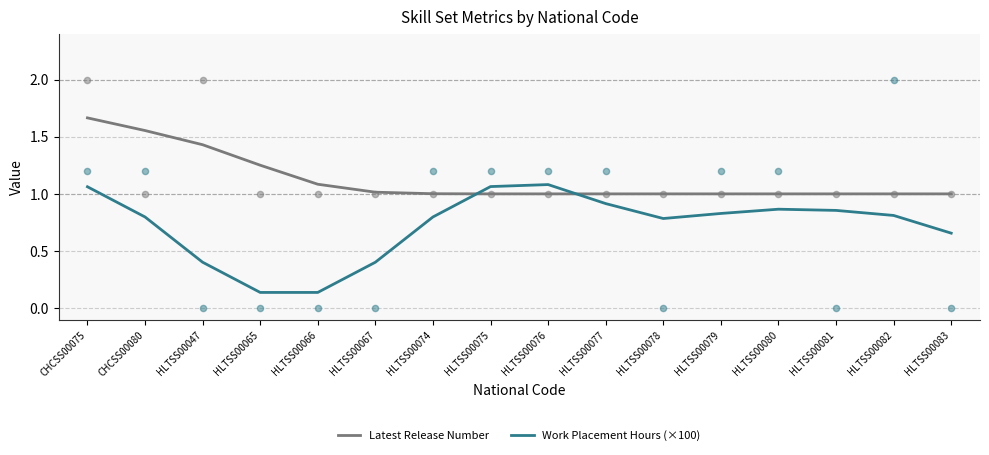

Which series has the largest Y range (max minus min)?

Work Placement Hours (×100)